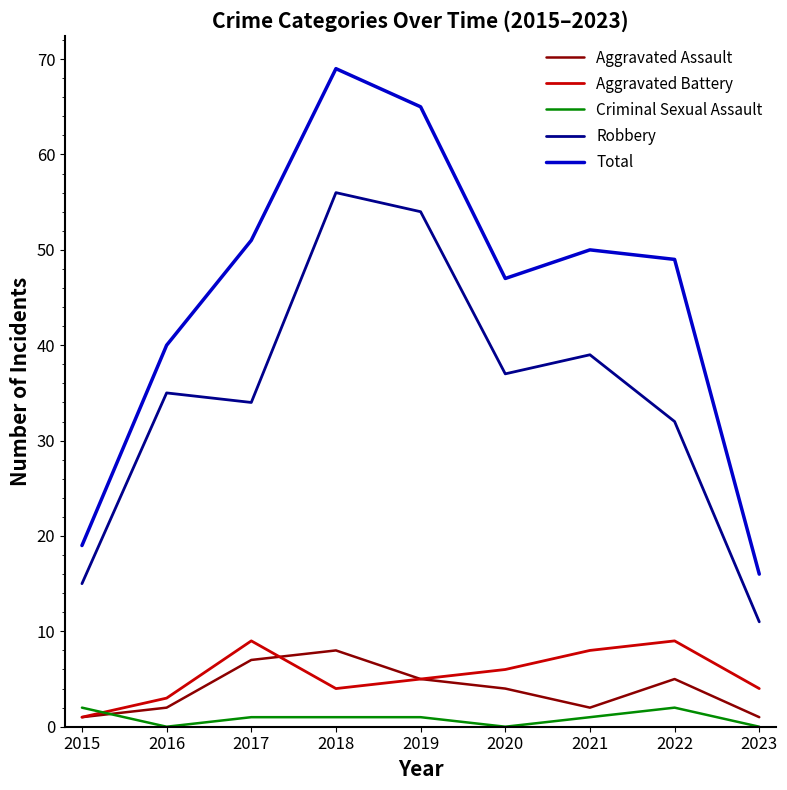

At which category is the sum across all series the highest?

2018